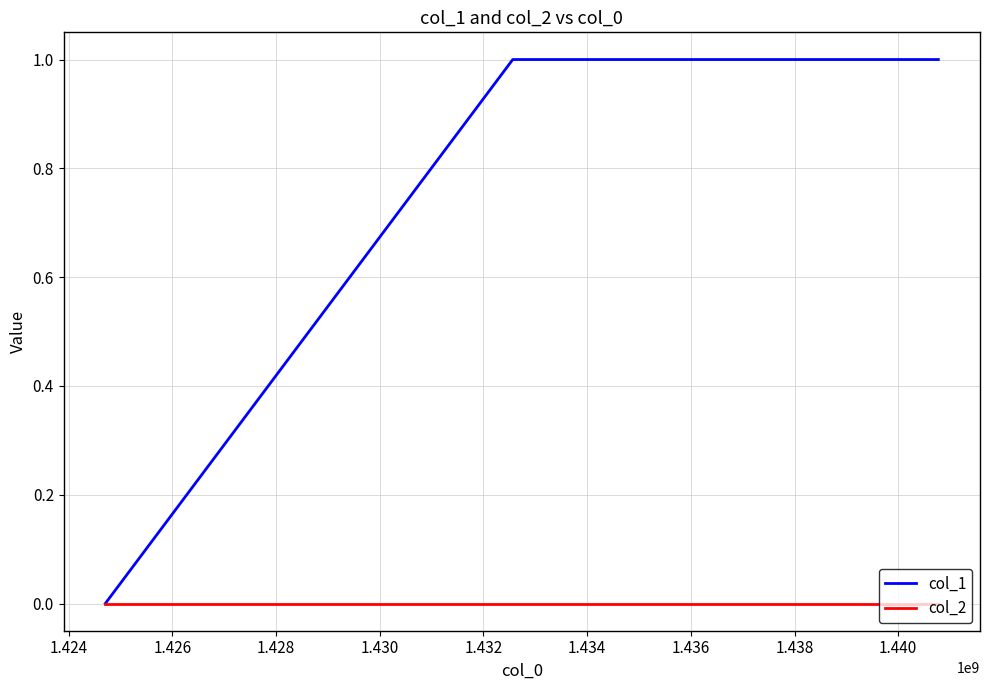

Rank the series by their average value, from highest to lowest.

col_1, col_2